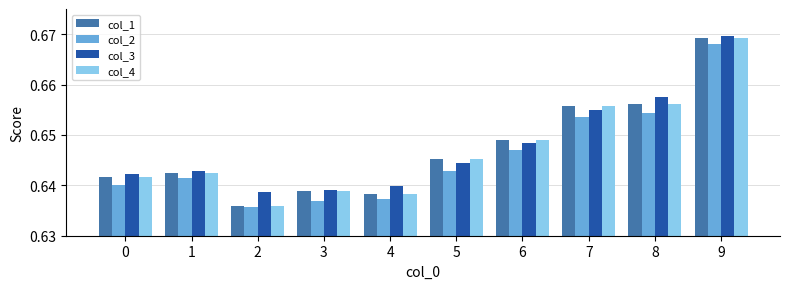

The col_3 series shows 0.3 at 9. True or false?

False